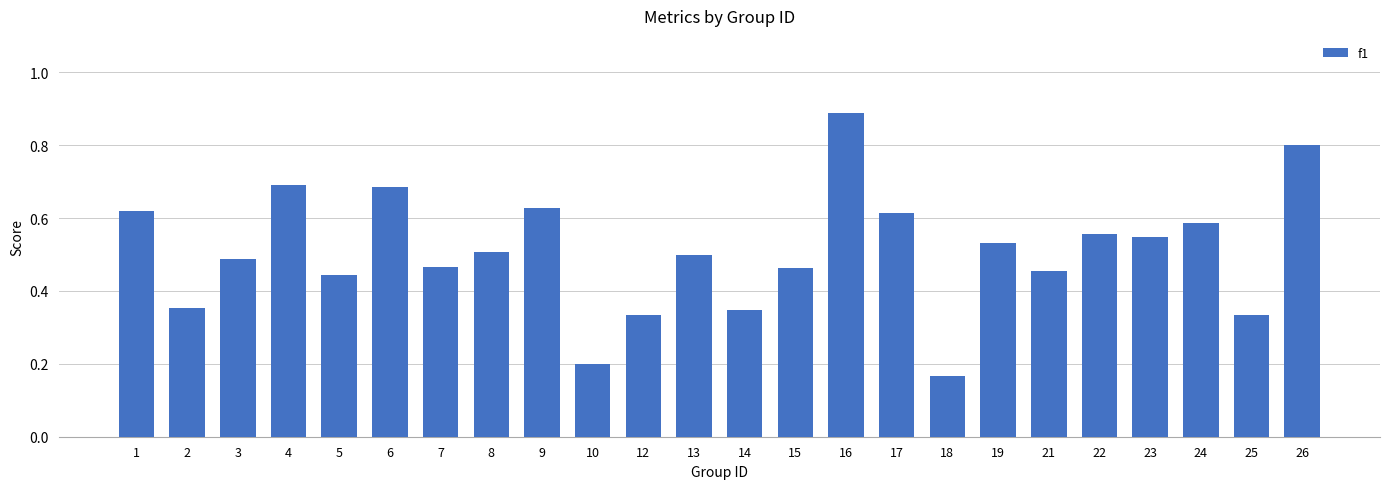

The value at 4 is 0.3. True or false?

False